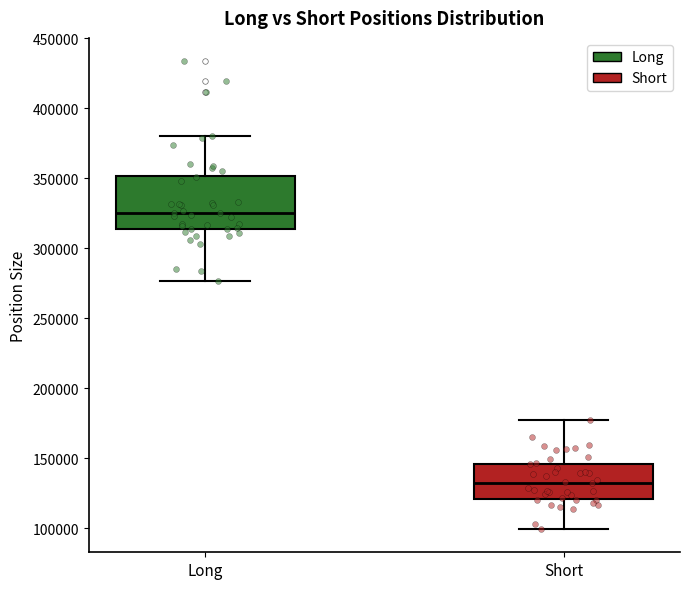

Where does the lower whisker of the box for Short end on the y-axis? The values are not printed on the chart, so give them approximately, as read against the axis.

100000